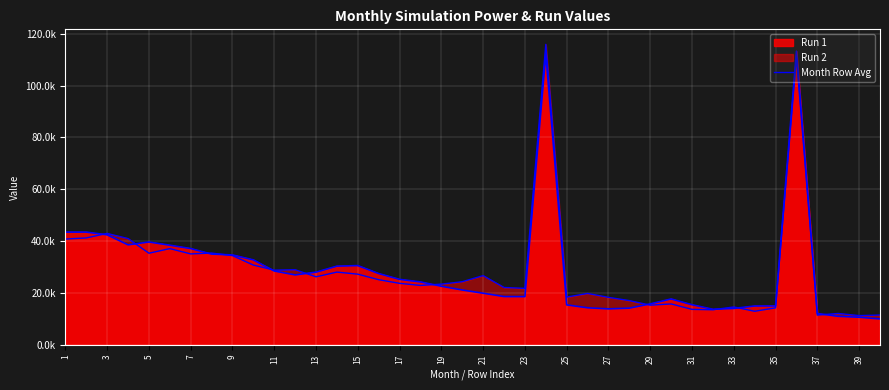

Does the chart display data point markers on the line(s)?

No